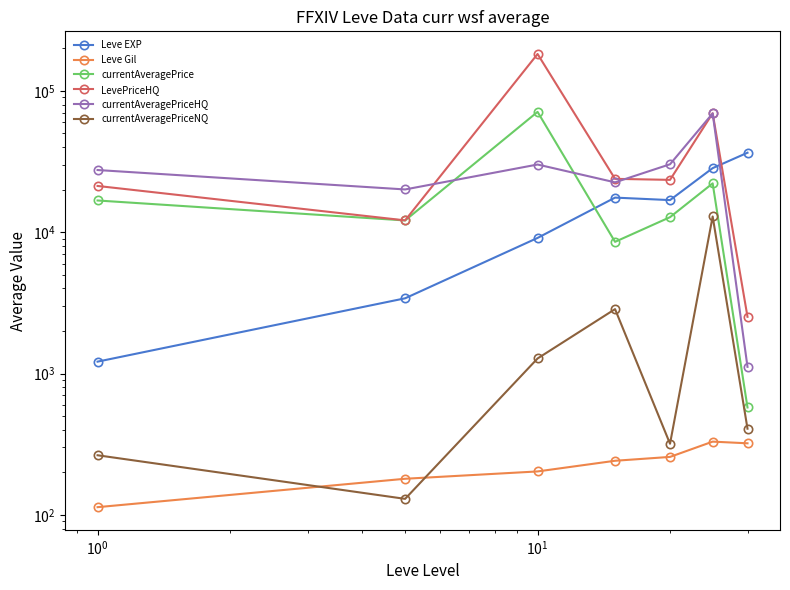

What is the value of the Leve EXP point at the 4th from the left?

17563.3